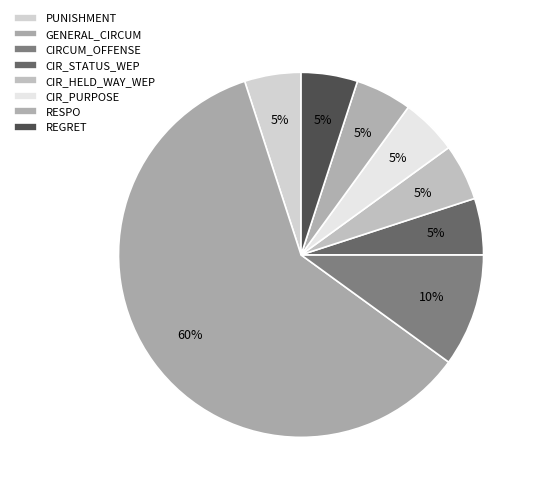

Which slice is the largest?

GENERAL_CIRCUM